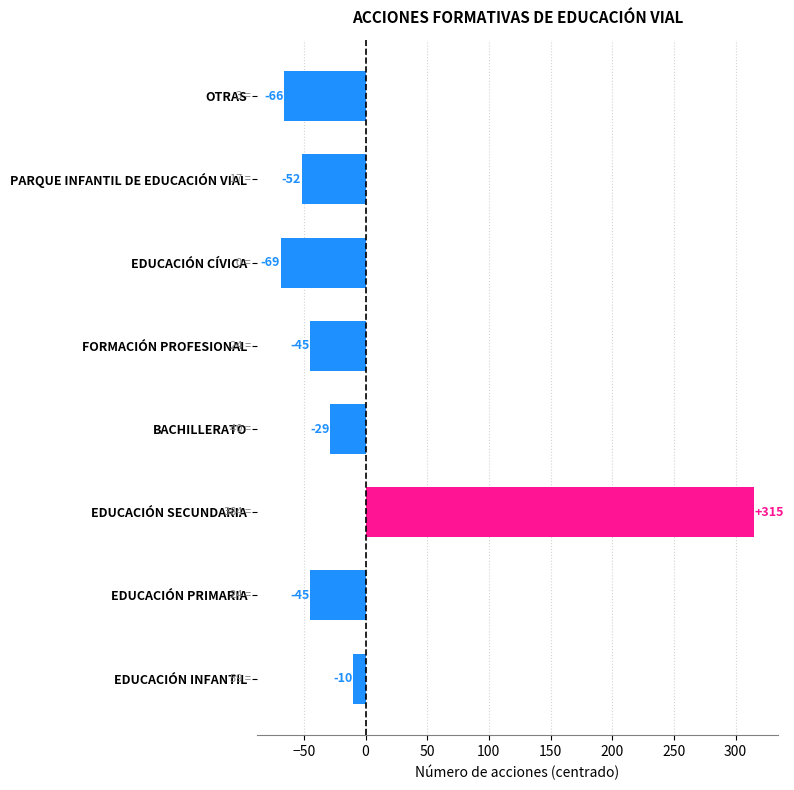

At which category does the chart reach its minimum across all series?

EDUCACIÓN CÍVICA